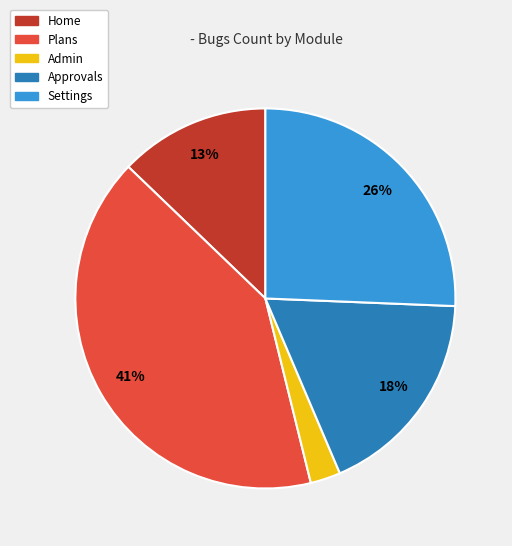

Approximately how many times larger is the value at Plans compared to Settings?

1.6